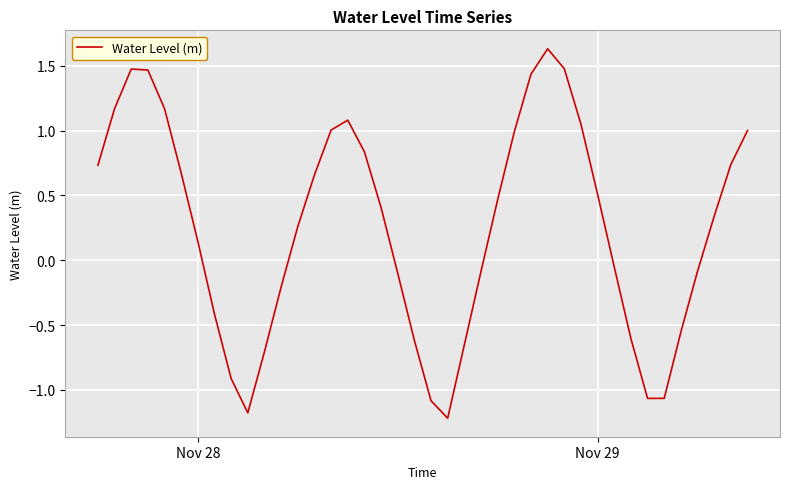

What is the minimum value shown in the chart?

-1.2